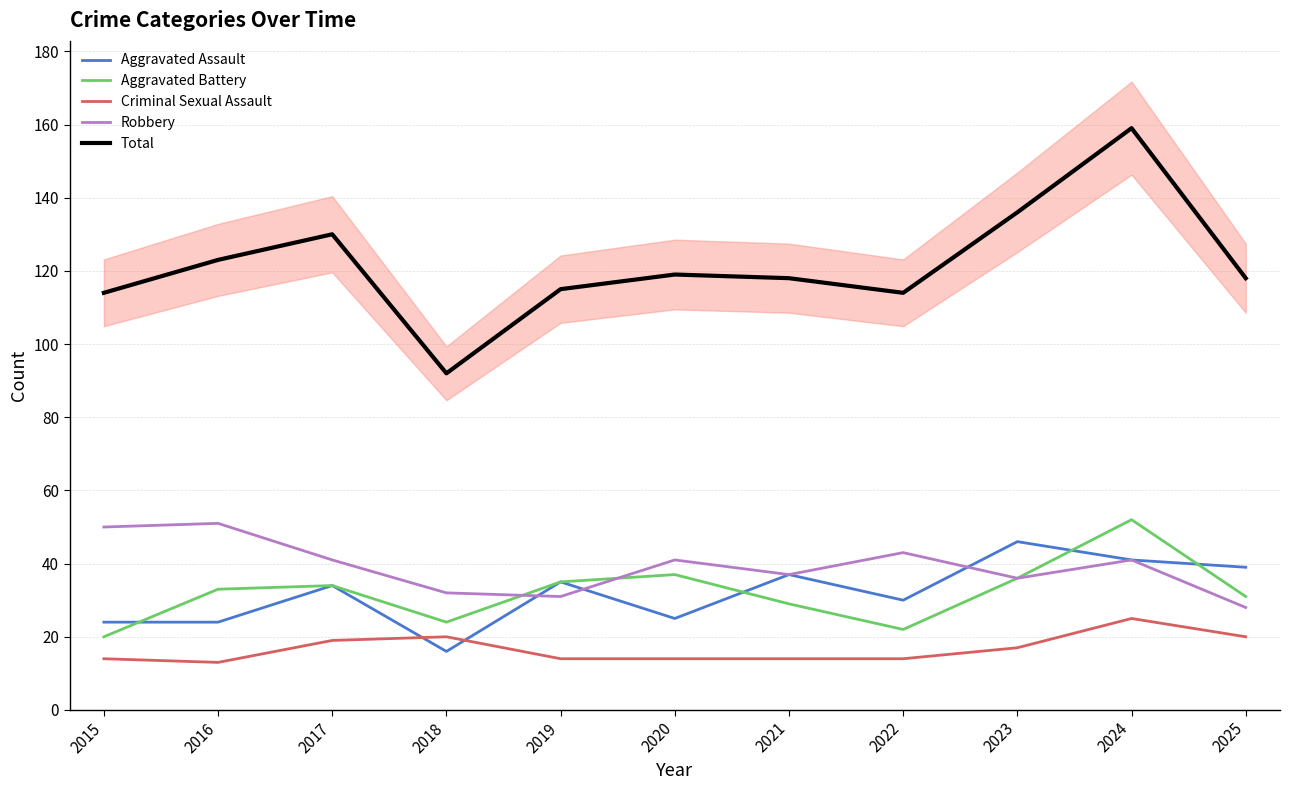

What is the sum of the Robbery values at 2021 and 2015?

87